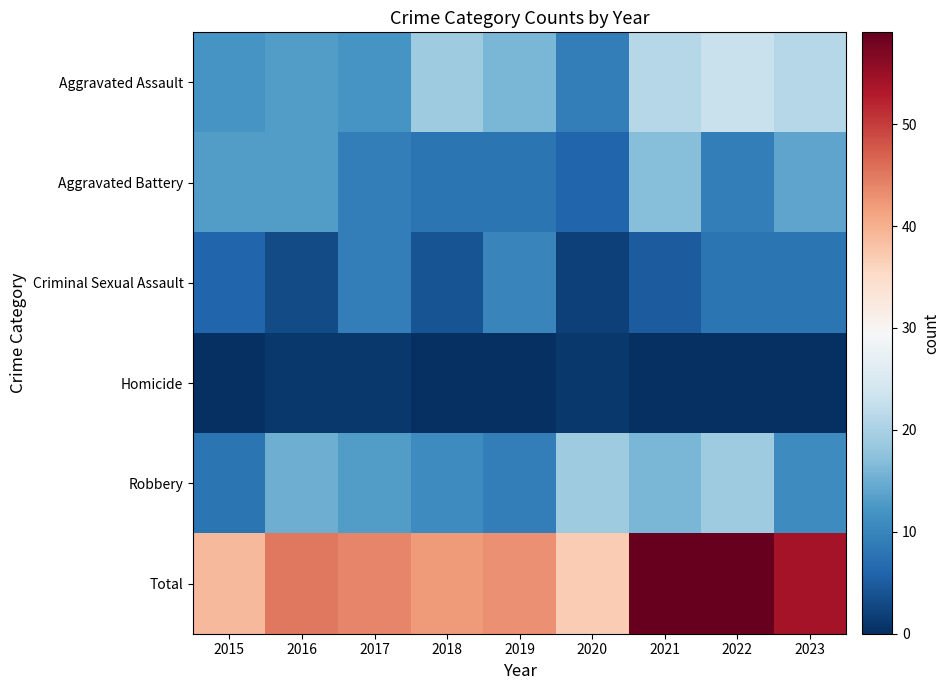

List the series in order of their peak value, lowest first.

Homicide, Criminal Sexual Assault, Aggravated Battery, Robbery, Aggravated Assault, Total